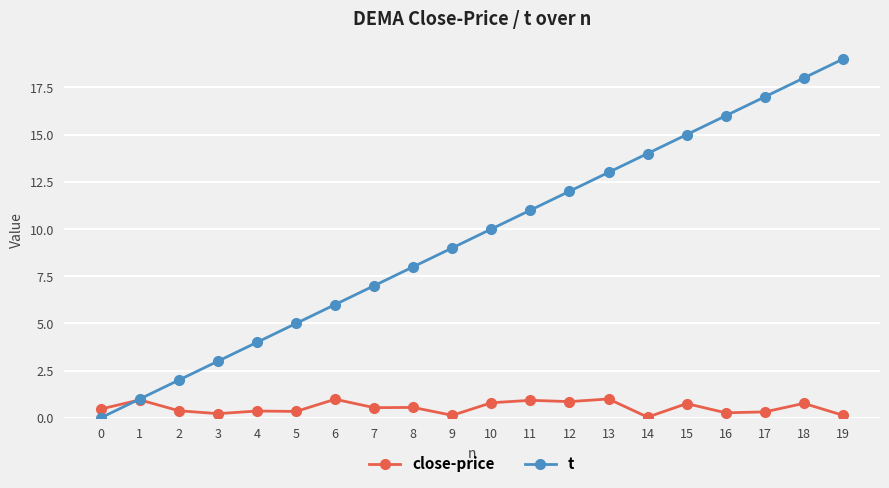

What is the difference between the maximum and minimum values in the close-price series?

1.0